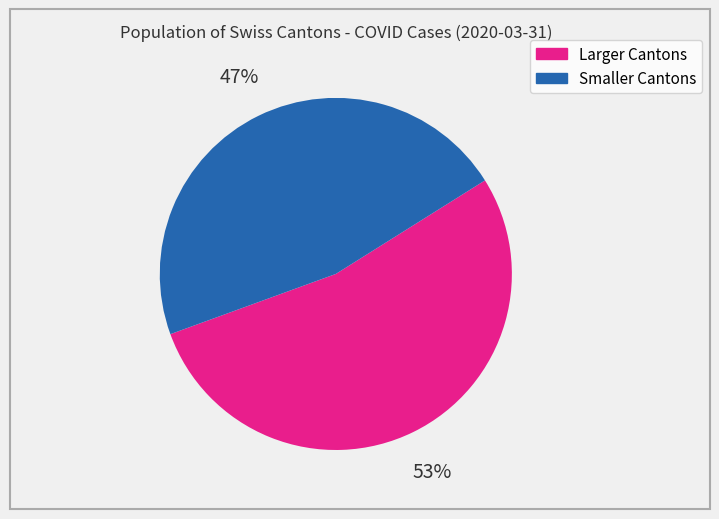

How many slices are in this pie chart?

2